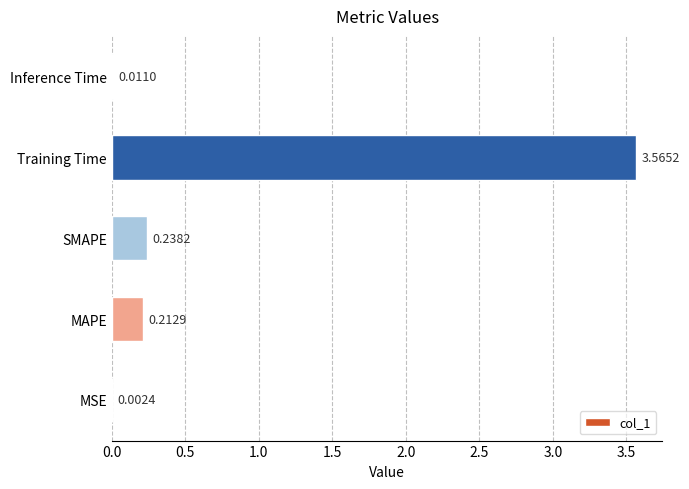

What is the sum of all values?

4.0